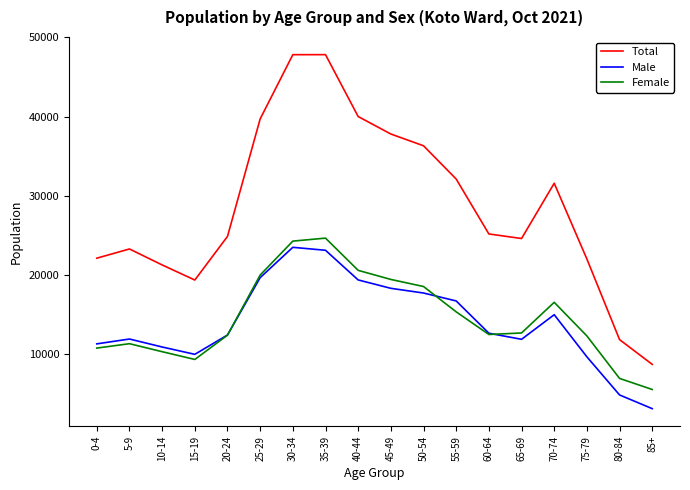

Does the chart have visible grid lines?

No